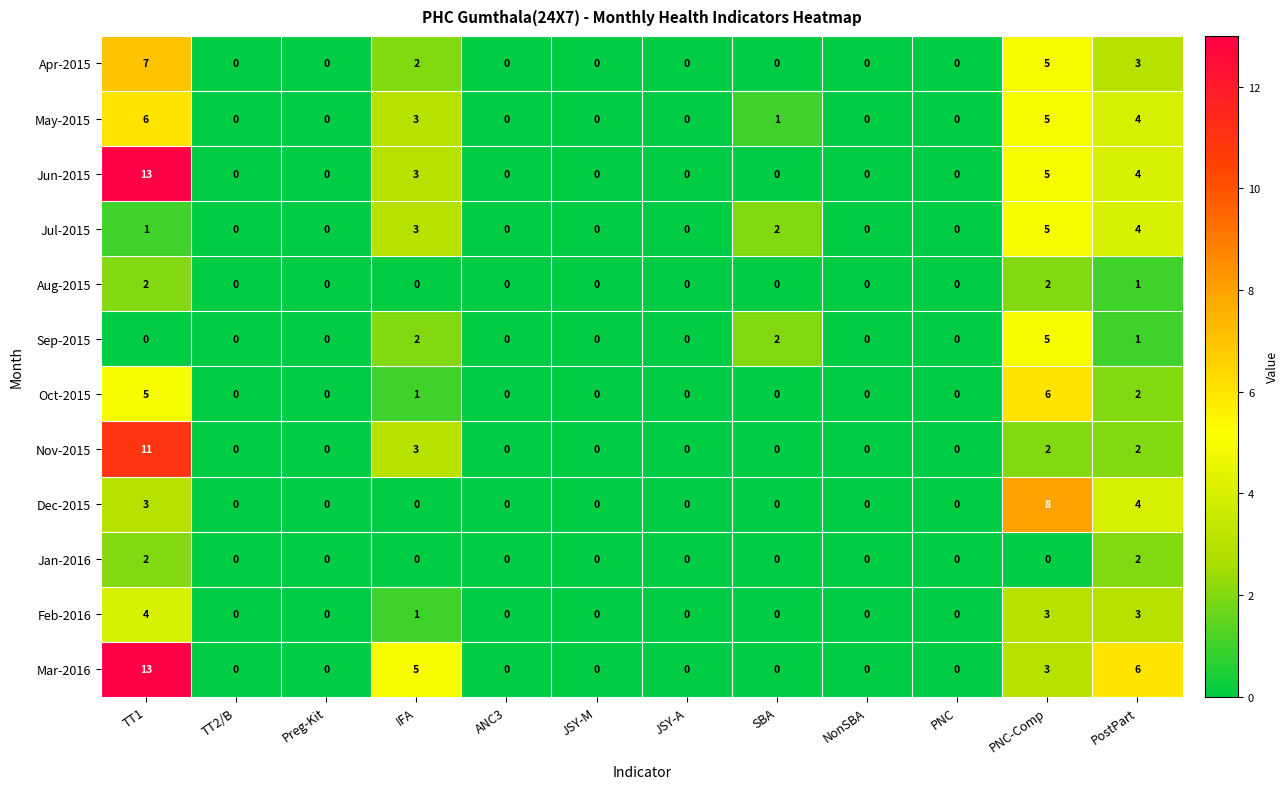

At which label is Nov-2015 closest to 5?

IFA